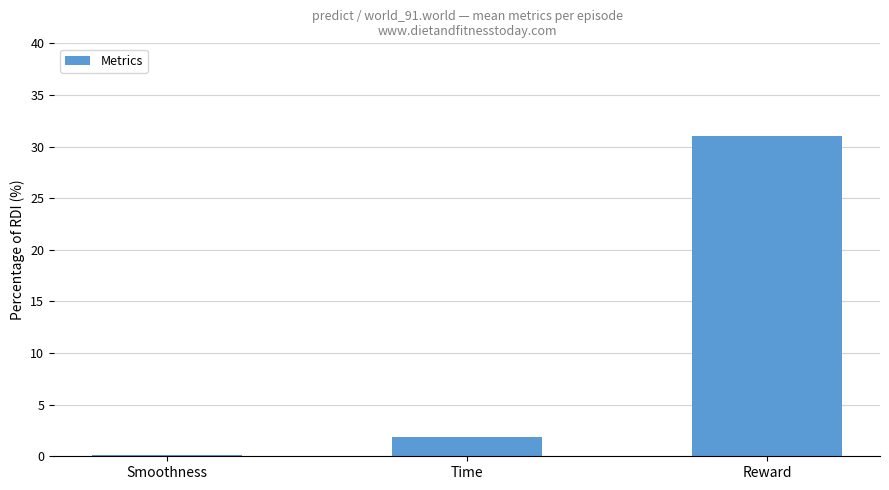

What is the label of the 1st bar from the left?

Smoothness